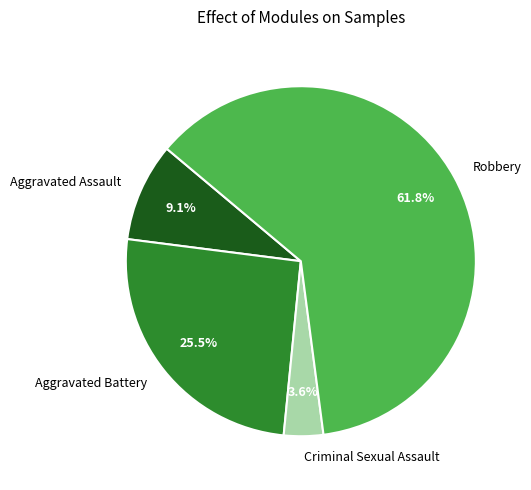

To the nearest percent, what is the combined percentage of Criminal Sexual Assault and Robbery?

65%